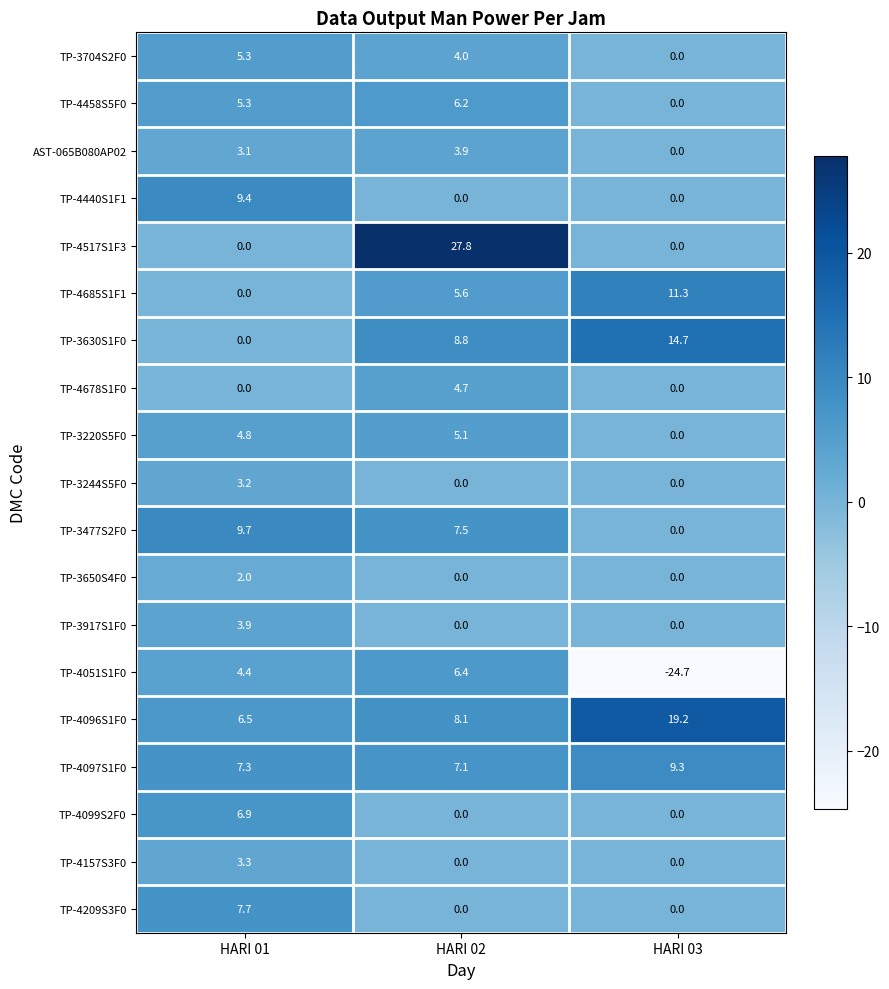

True or false: AST-065B080AP02 has a value of 0.0 at HARI 03.

True